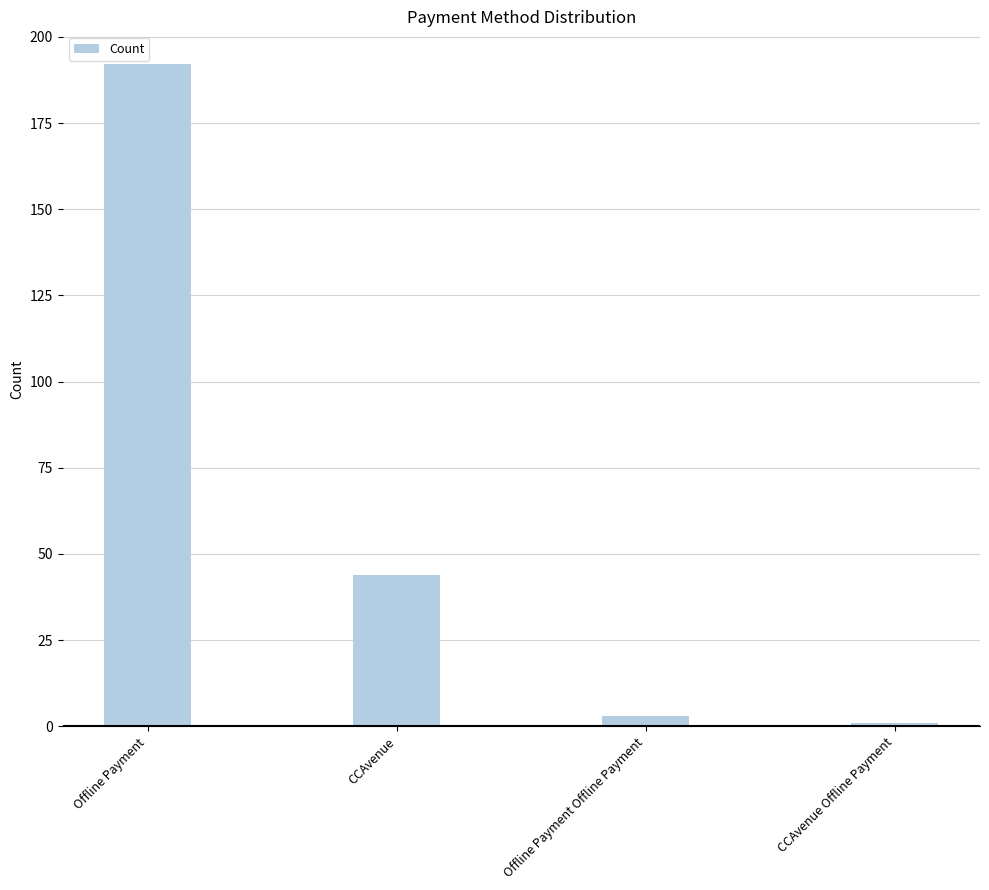

What is the ratio of the value at CCAvenue to the value at Offline Payment?

0.2